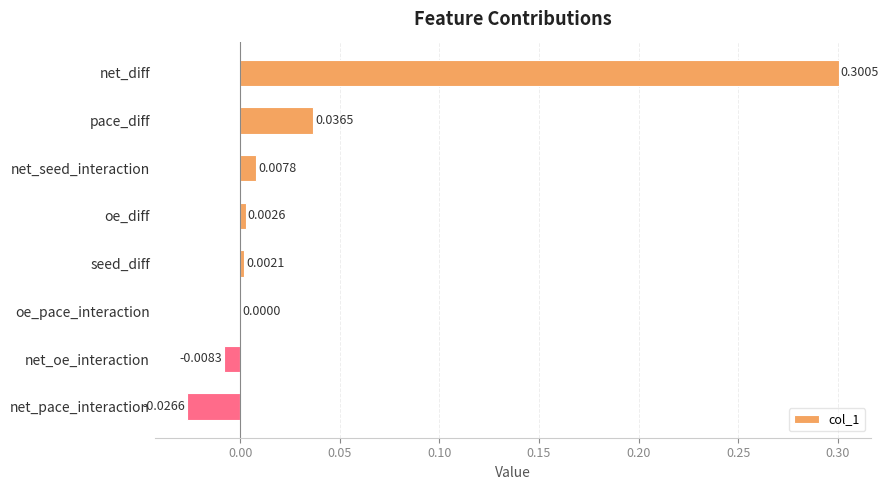

How many values exceed 0?

6